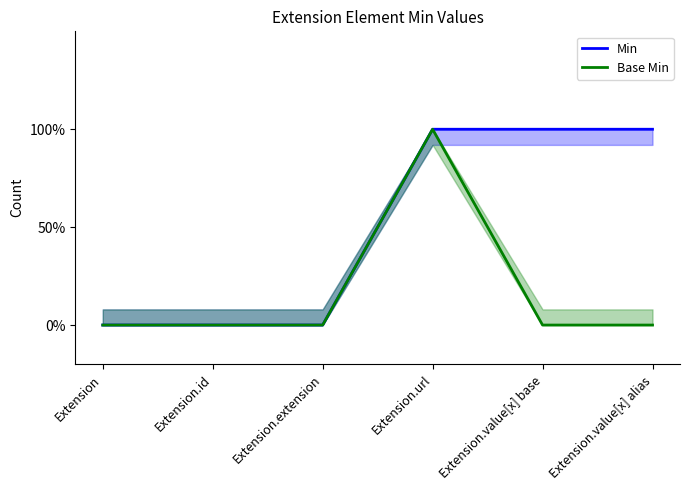

Which category has the highest value in the Min series?

Extension.url